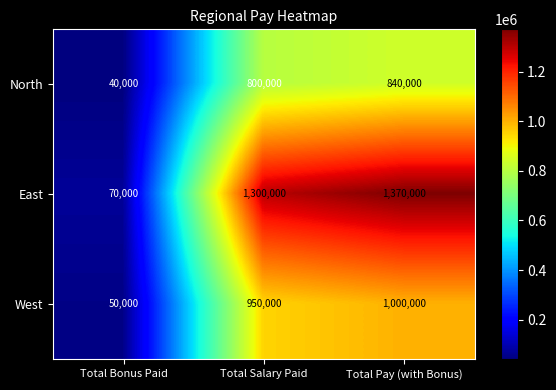

What is the difference between the maximum and minimum values in the East series?

1300000